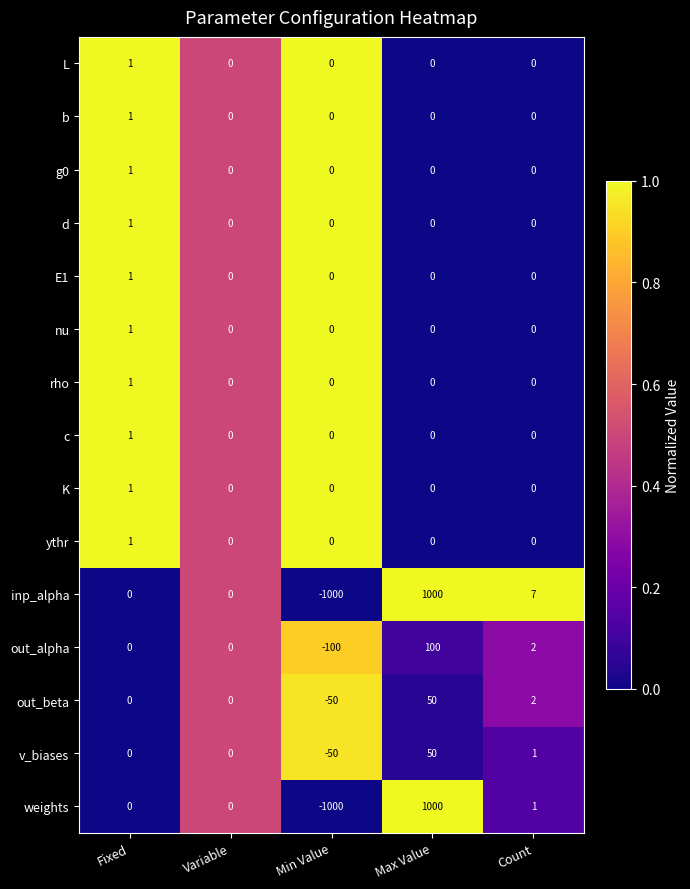

Which label corresponds to the largest value in the chart?

Max Value